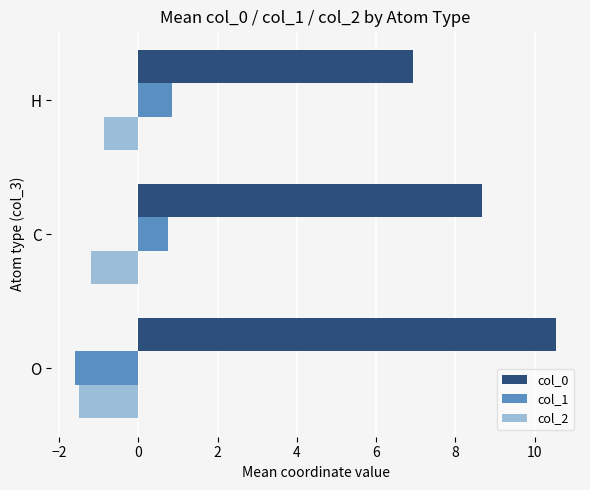

The col_1 series shows 0.8 at C. True or false?

True